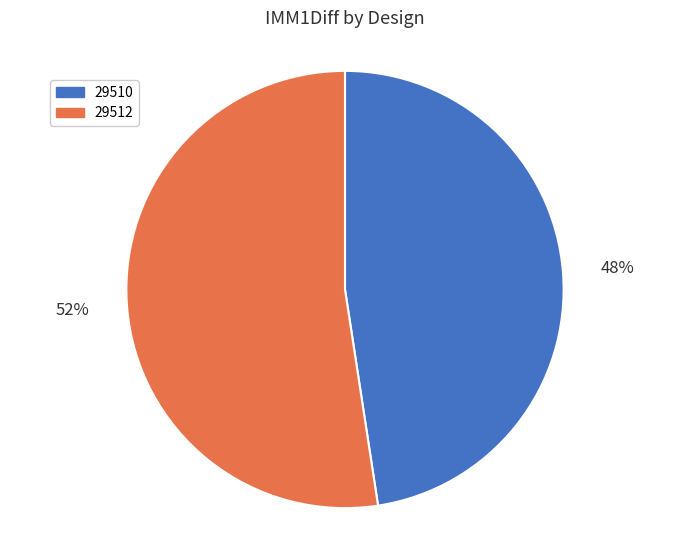

Between 29512 and 29510, which is larger?

29512